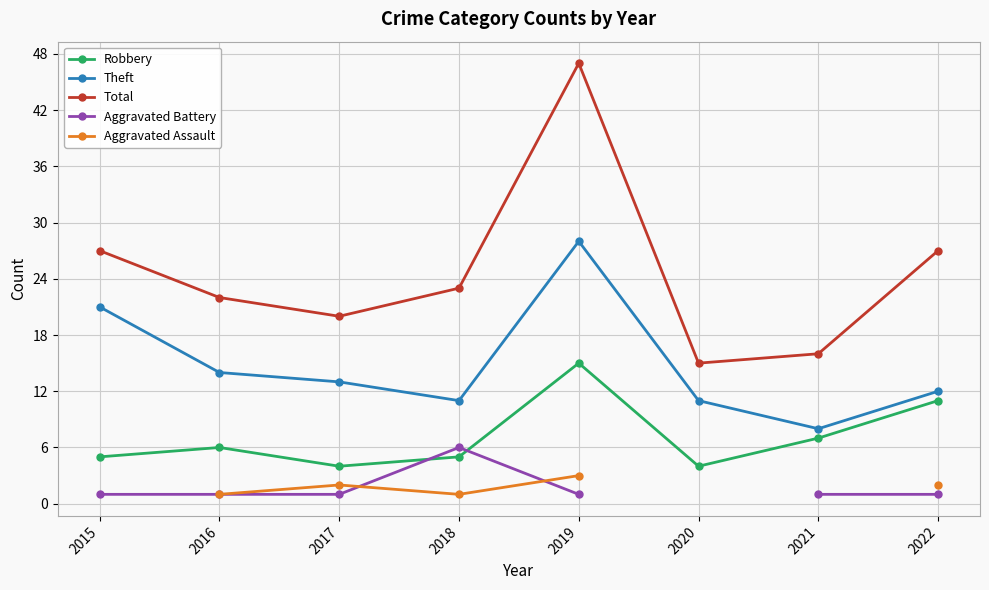

Is it true that Theft equals 19.1 at 2020?

False